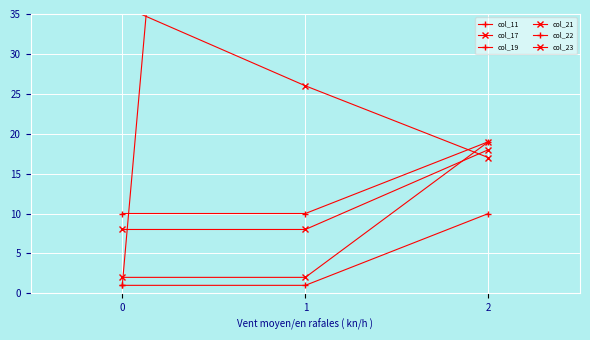

The col_19 series shows 2 at 1. True or false?

False